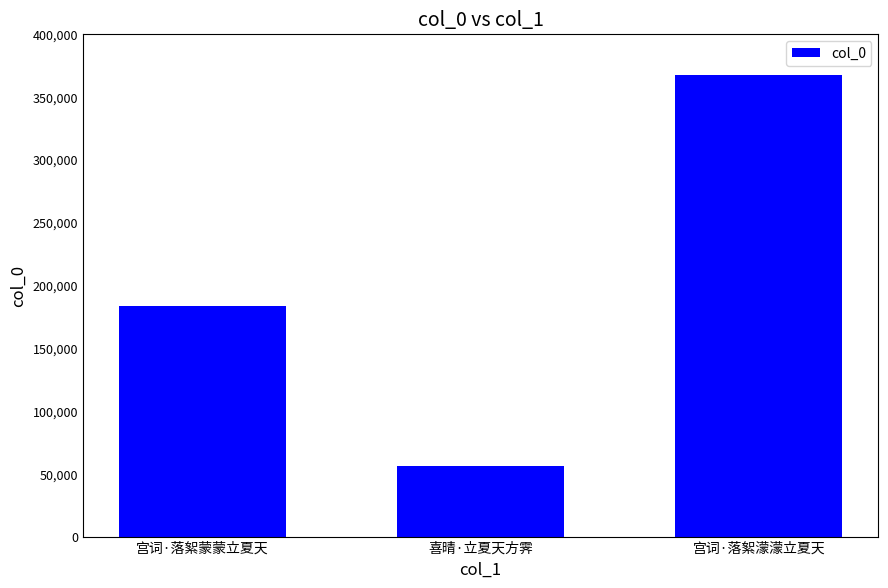

What is the value of the 1st bar from the left?

183720